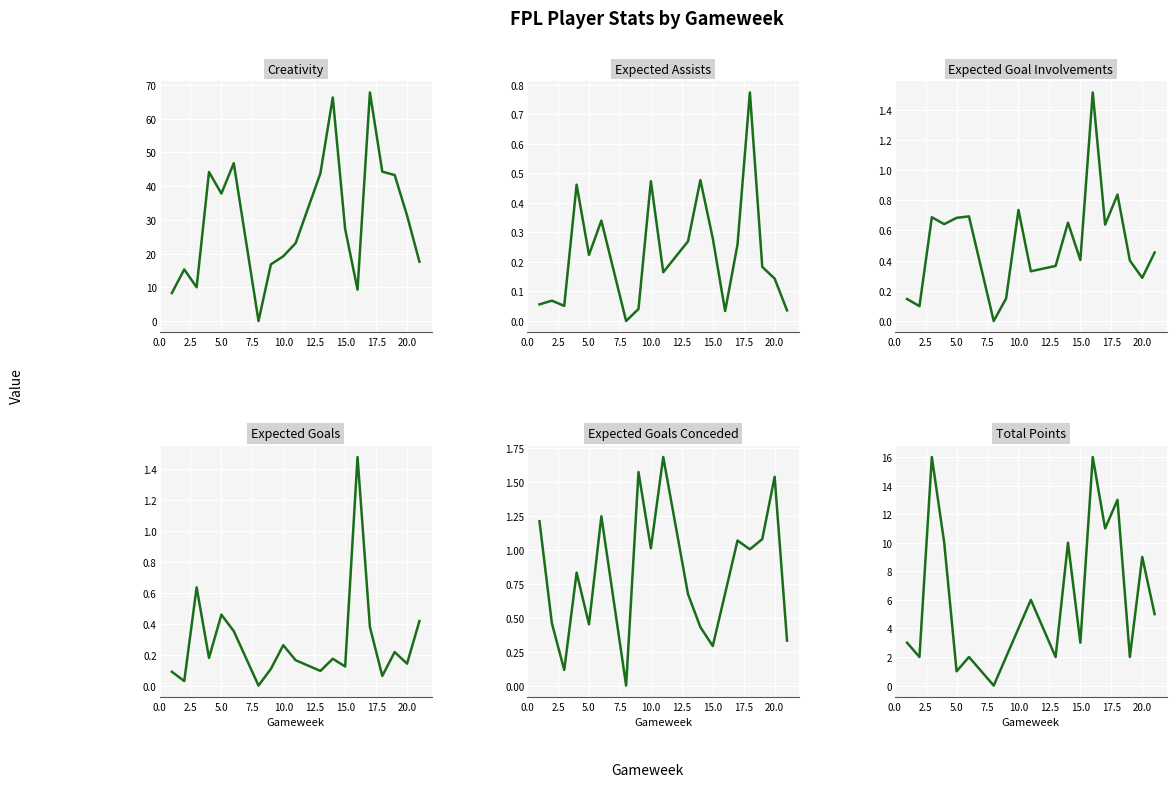

True or false: creativity has a value of 58.9 at 5.0.

False